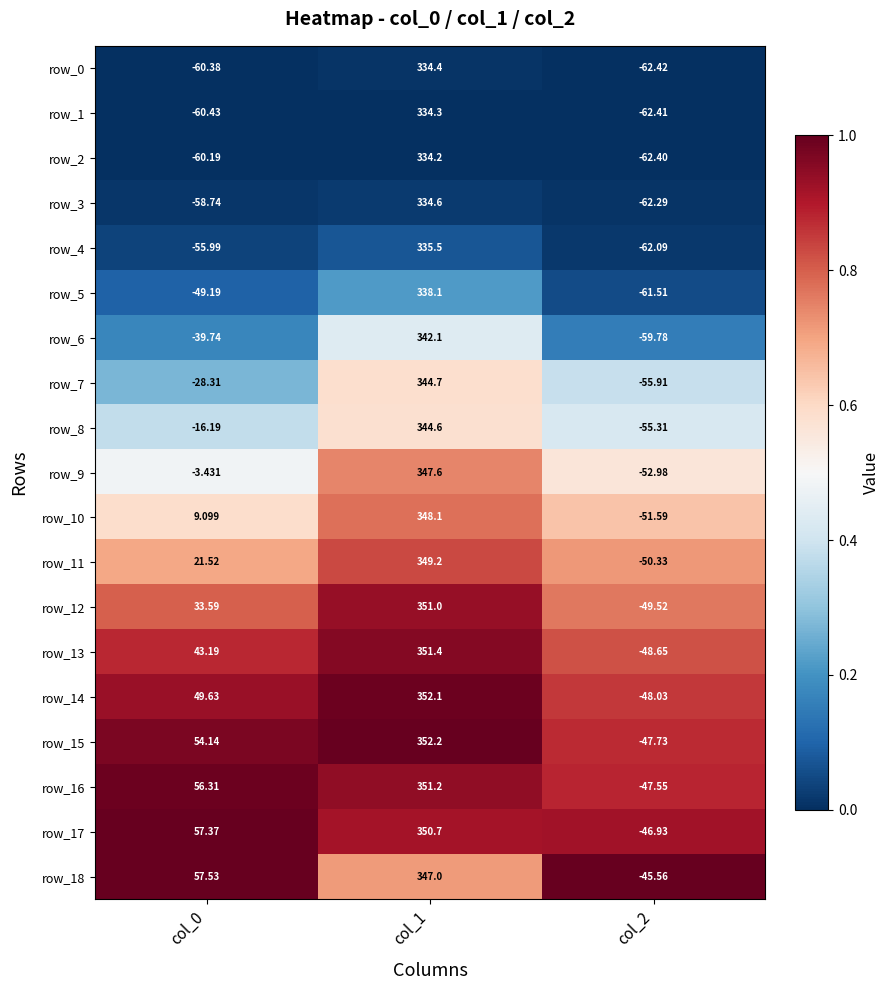

What is the greatest value displayed?

352.2